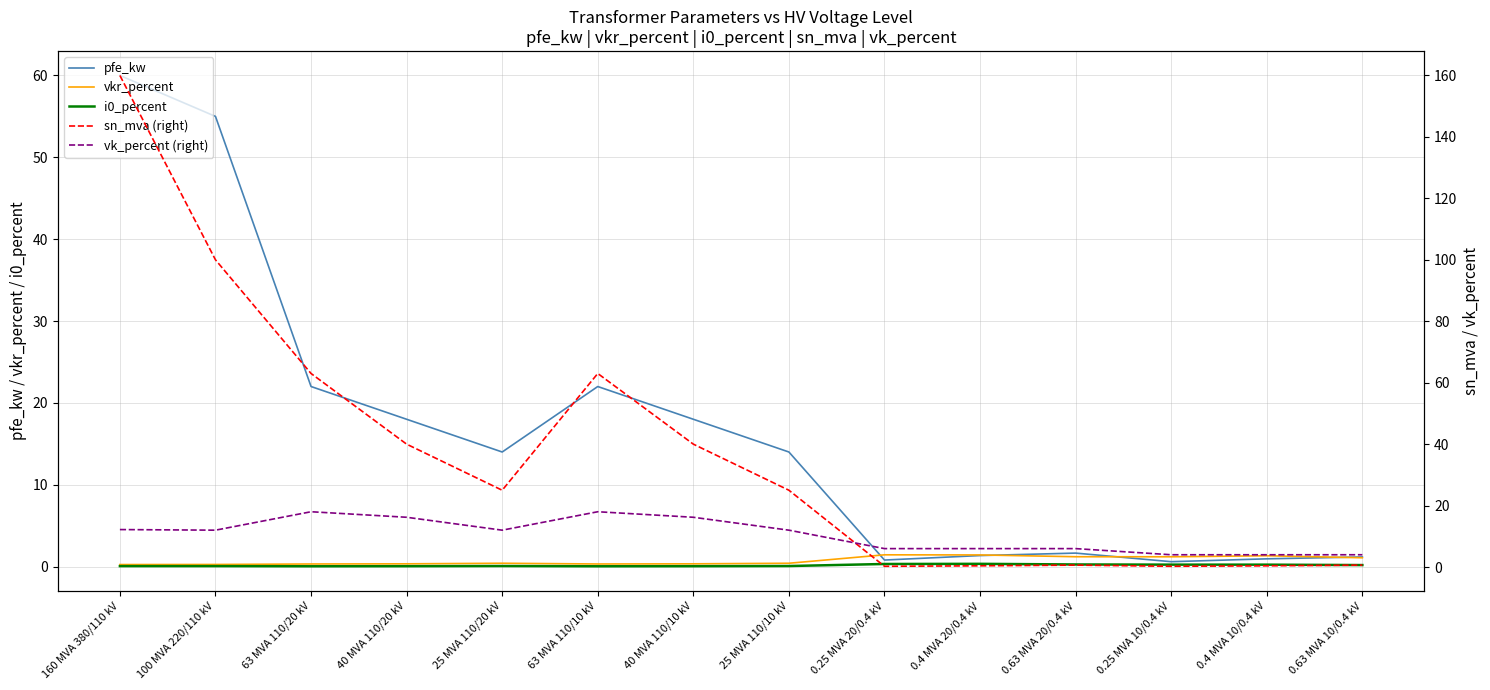

Which has a higher value, 63 MVA 110/10 kV or 160 MVA 380/110 kV?

160 MVA 380/110 kV